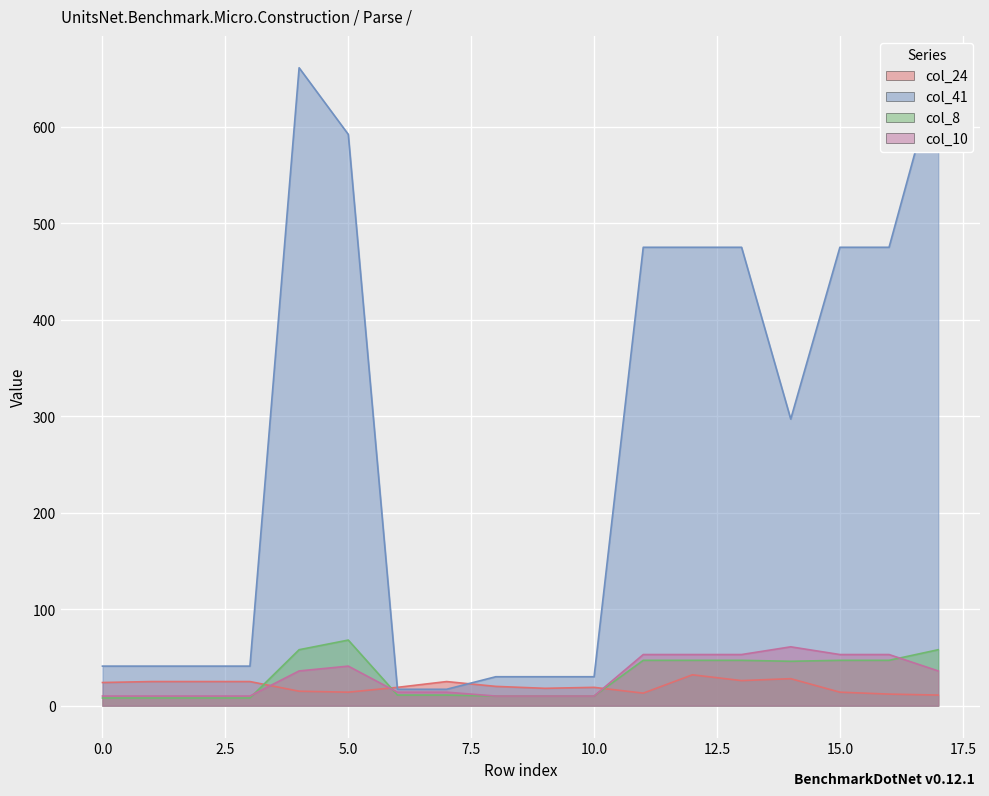

True or false: col_24 and col_10 intersect in this chart.

True